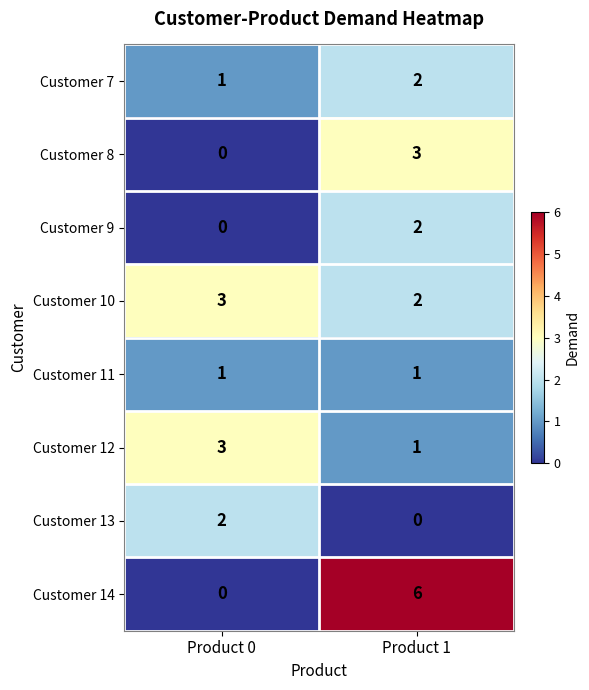

At which category is the sum across all series the highest?

Product 1